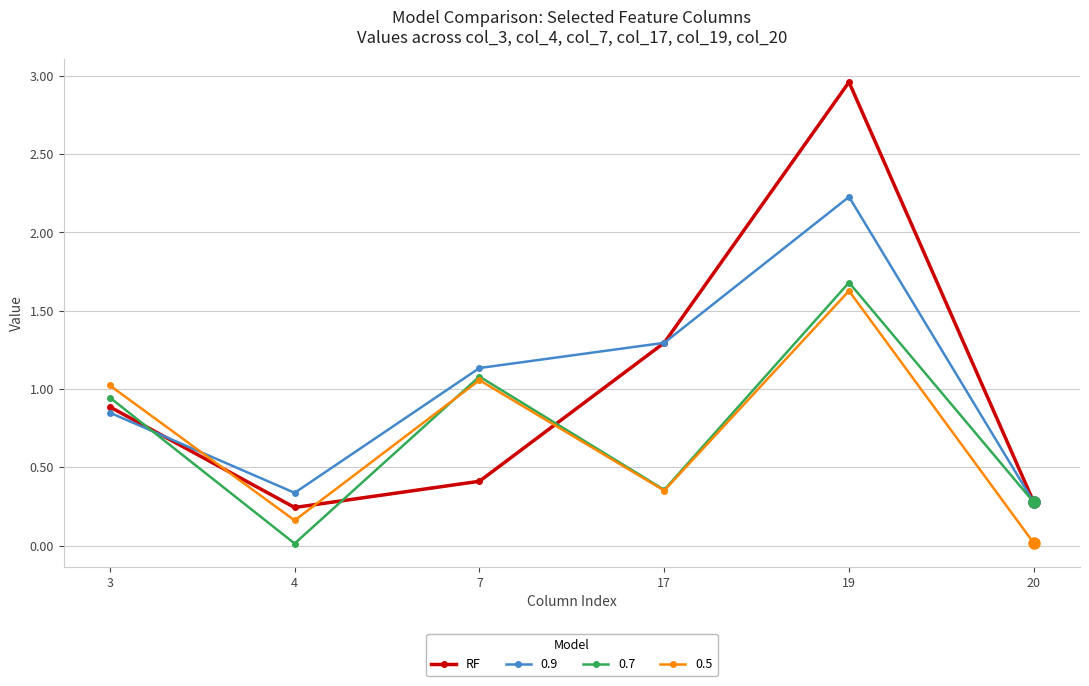

Where is the first local maximum for RF?

19